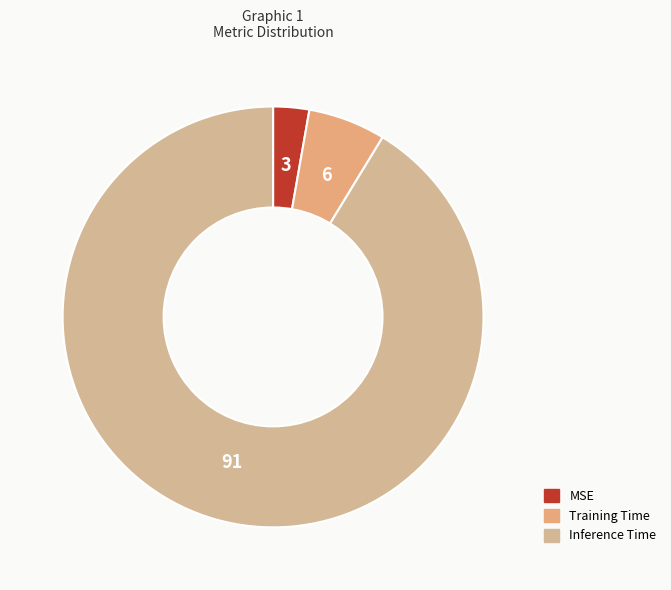

Count the number of slices in the pie.

3